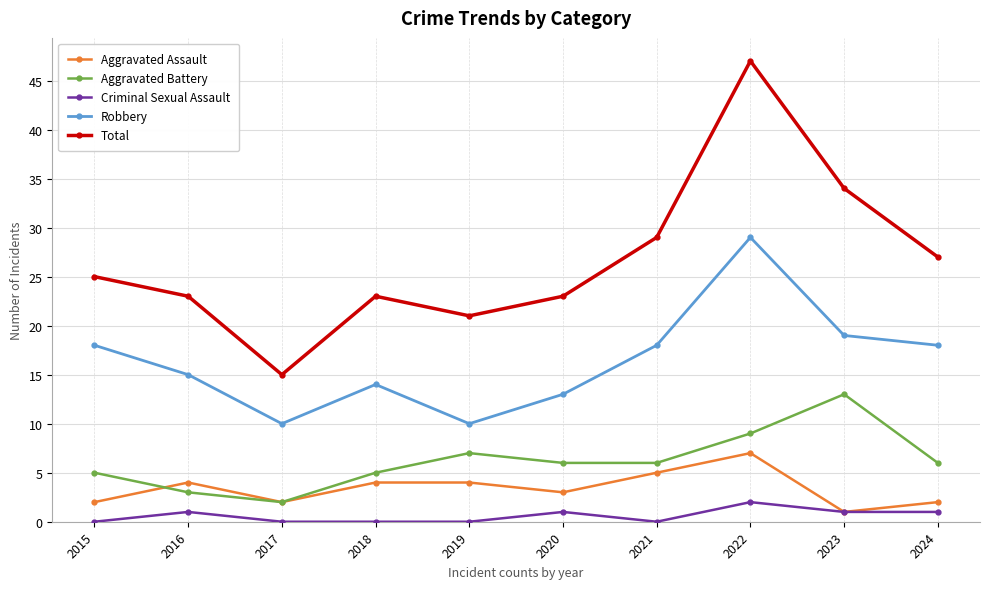

Is it true that Aggravated Assault equals 2 at 2017?

True